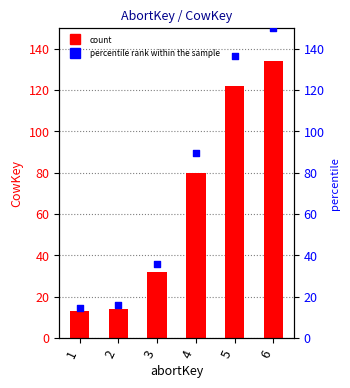

Which series reaches the minimum Y coordinate?

CowKey